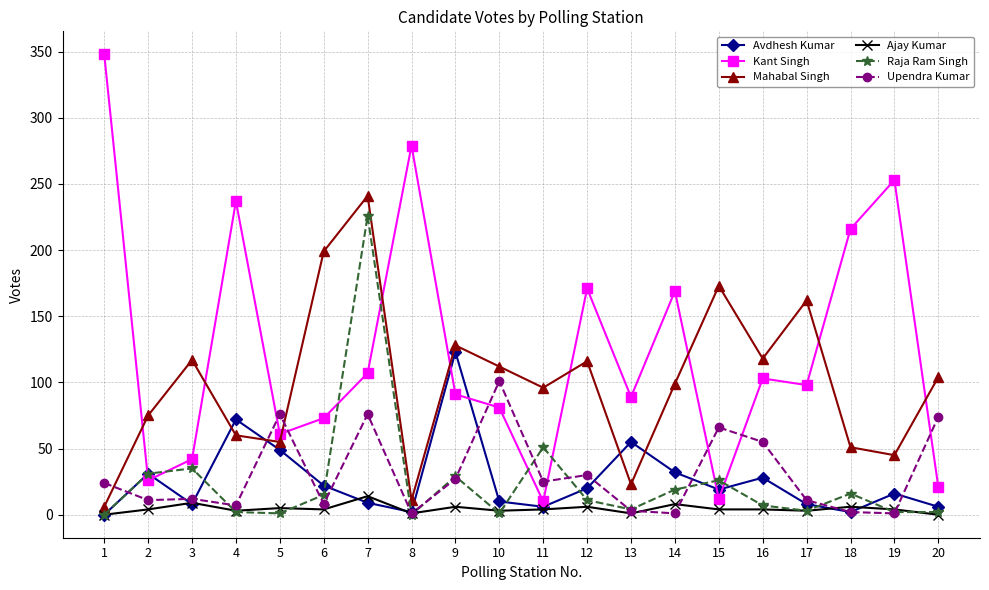

What is the value of the Avdhesh Kumar point at the 9th from the left?

123